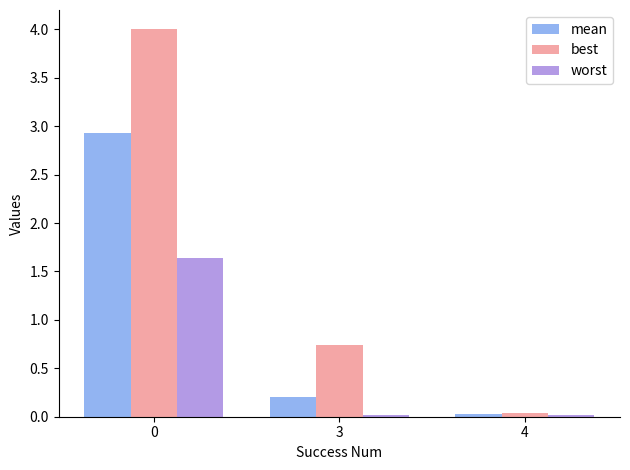

Between 0 and 3, which series saw the biggest shift?

best